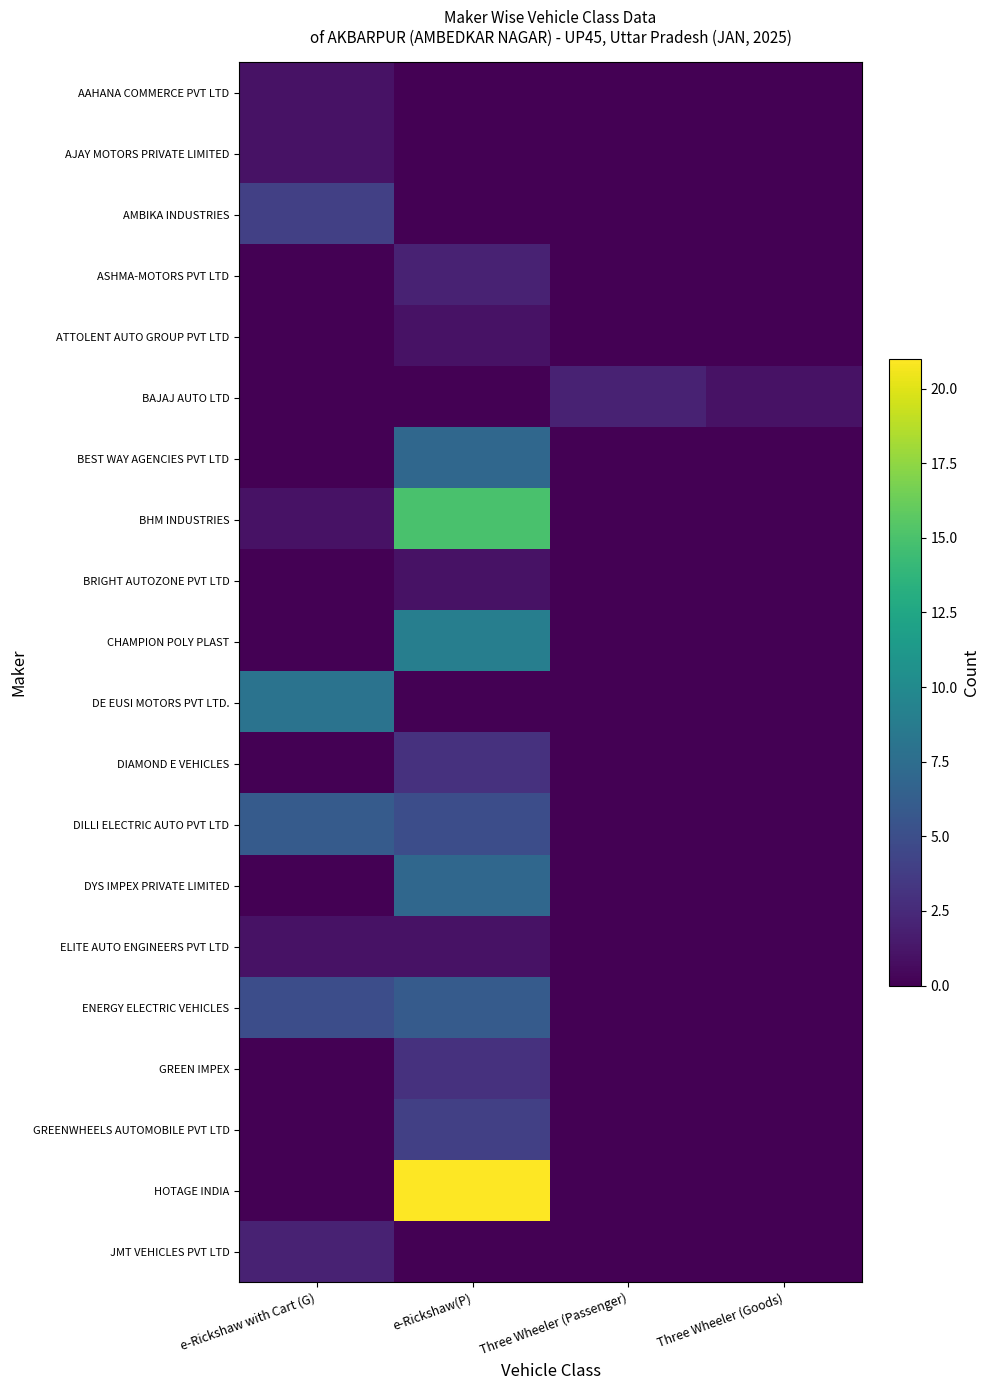

Reading left to right, extract all data points from this chart.

AAHANA COMMERCE PVT LTD: e-Rickshaw with Cart (G)=1	e-Rickshaw(P)=0	Three Wheeler (Passenger)=0	Three Wheeler (Goods)=0
AJAY MOTORS PRIVATE LIMITED: e-Rickshaw with Cart (G)=1	e-Rickshaw(P)=0	Three Wheeler (Passenger)=0	Three Wheeler (Goods)=0
AMBIKA INDUSTRIES: e-Rickshaw with Cart (G)=4	e-Rickshaw(P)=0	Three Wheeler (Passenger)=0	Three Wheeler (Goods)=0
ASHMA-MOTORS PVT LTD: e-Rickshaw with Cart (G)=0	e-Rickshaw(P)=2	Three Wheeler (Passenger)=0	Three Wheeler (Goods)=0
ATTOLENT AUTO GROUP PVT LTD: e-Rickshaw with Cart (G)=0	e-Rickshaw(P)=1	Three Wheeler (Passenger)=0	Three Wheeler (Goods)=0
BAJAJ AUTO LTD: e-Rickshaw with Cart (G)=0	e-Rickshaw(P)=0	Three Wheeler (Passenger)=2	Three Wheeler (Goods)=1
BEST WAY AGENCIES PVT LTD: e-Rickshaw with Cart (G)=0	e-Rickshaw(P)=7	Three Wheeler (Passenger)=0	Three Wheeler (Goods)=0
BHM INDUSTRIES: e-Rickshaw with Cart (G)=1	e-Rickshaw(P)=15	Three Wheeler (Passenger)=0	Three Wheeler (Goods)=0
BRIGHT AUTOZONE PVT LTD: e-Rickshaw with Cart (G)=0	e-Rickshaw(P)=1	Three Wheeler (Passenger)=0	Three Wheeler (Goods)=0
CHAMPION POLY PLAST: e-Rickshaw with Cart (G)=0	e-Rickshaw(P)=9	Three Wheeler (Passenger)=0	Three Wheeler (Goods)=0
DE EUSI MOTORS PVT LTD.: e-Rickshaw with Cart (G)=8	e-Rickshaw(P)=0	Three Wheeler (Passenger)=0	Three Wheeler (Goods)=0
DIAMOND E VEHICLES: e-Rickshaw with Cart (G)=0	e-Rickshaw(P)=3	Three Wheeler (Passenger)=0	Three Wheeler (Goods)=0
DILLI ELECTRIC AUTO PVT LTD: e-Rickshaw with Cart (G)=6	e-Rickshaw(P)=5	Three Wheeler (Passenger)=0	Three Wheeler (Goods)=0
DYS IMPEX PRIVATE LIMITED: e-Rickshaw with Cart (G)=0	e-Rickshaw(P)=7	Three Wheeler (Passenger)=0	Three Wheeler (Goods)=0
ELITE AUTO ENGINEERS PVT LTD: e-Rickshaw with Cart (G)=1	e-Rickshaw(P)=1	Three Wheeler (Passenger)=0	Three Wheeler (Goods)=0
ENERGY ELECTRIC VEHICLES: e-Rickshaw with Cart (G)=5	e-Rickshaw(P)=6	Three Wheeler (Passenger)=0	Three Wheeler (Goods)=0
GREEN IMPEX: e-Rickshaw with Cart (G)=0	e-Rickshaw(P)=3	Three Wheeler (Passenger)=0	Three Wheeler (Goods)=0
GREENWHEELS AUTOMOBILE PVT LTD: e-Rickshaw with Cart (G)=0	e-Rickshaw(P)=4	Three Wheeler (Passenger)=0	Three Wheeler (Goods)=0
HOTAGE INDIA: e-Rickshaw with Cart (G)=0	e-Rickshaw(P)=21	Three Wheeler (Passenger)=0	Three Wheeler (Goods)=0
JMT VEHICLES PVT LTD: e-Rickshaw with Cart (G)=2	e-Rickshaw(P)=0	Three Wheeler (Passenger)=0	Three Wheeler (Goods)=0